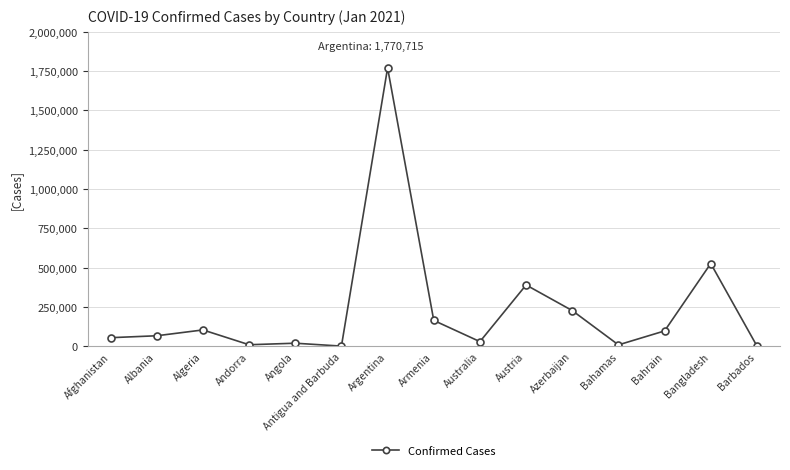

What is the greatest value displayed?

1770715